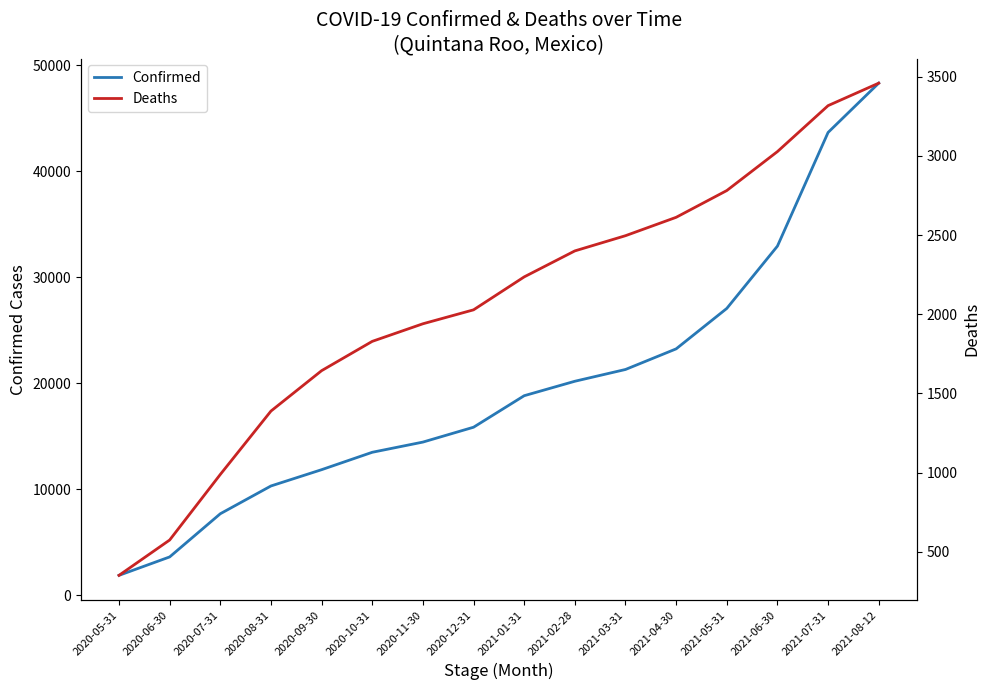

Reading left to right, transcribe all the data shown in this chart.

Confirmed: 1882	3619	7693	10313	11849	13491	14453	15855	18828	20191	21302	23247	27062	32940	43663	48314
Deaths: 352	575	989	1389	1644	1829	1940	2028	2236	2400	2496	2612	2781	3027	3317	3459